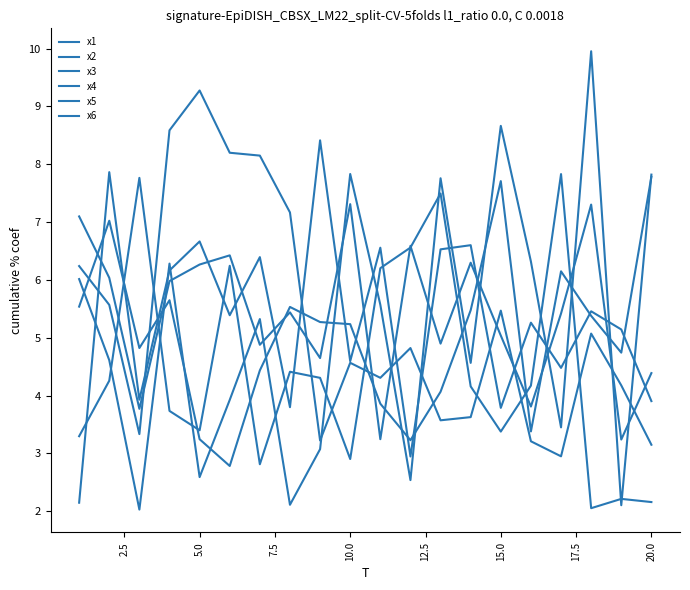

Does the chart display data point markers on the line(s)?

No